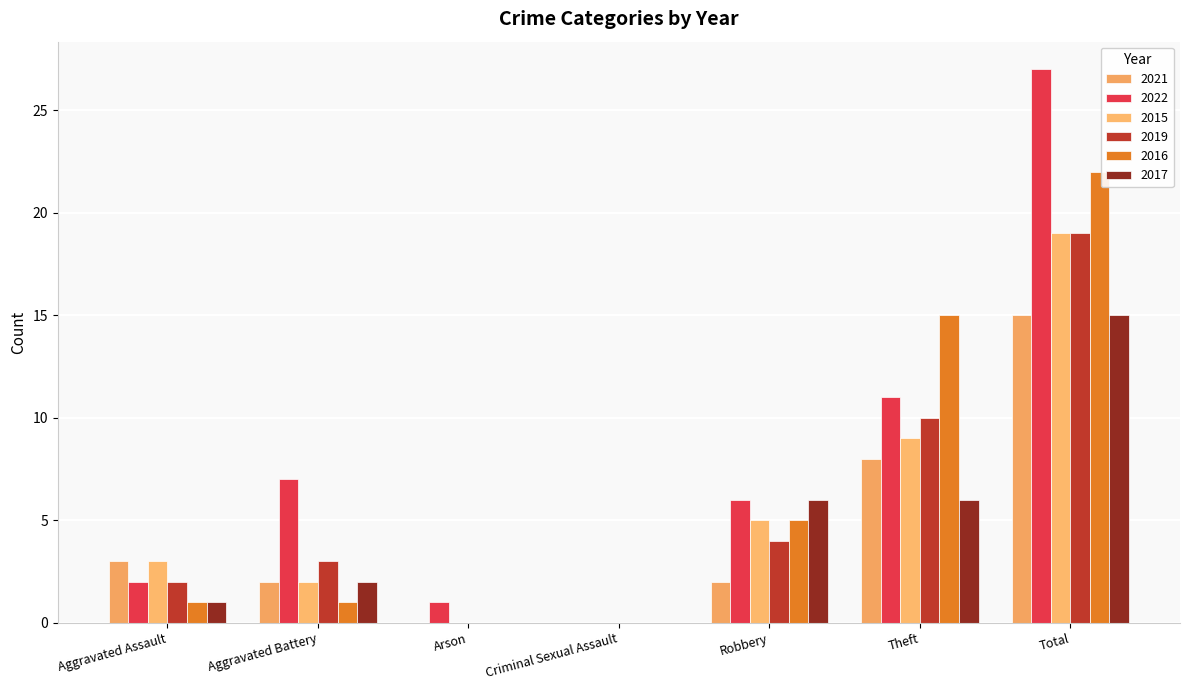

Which label corresponds to the largest value in the chart?

Total